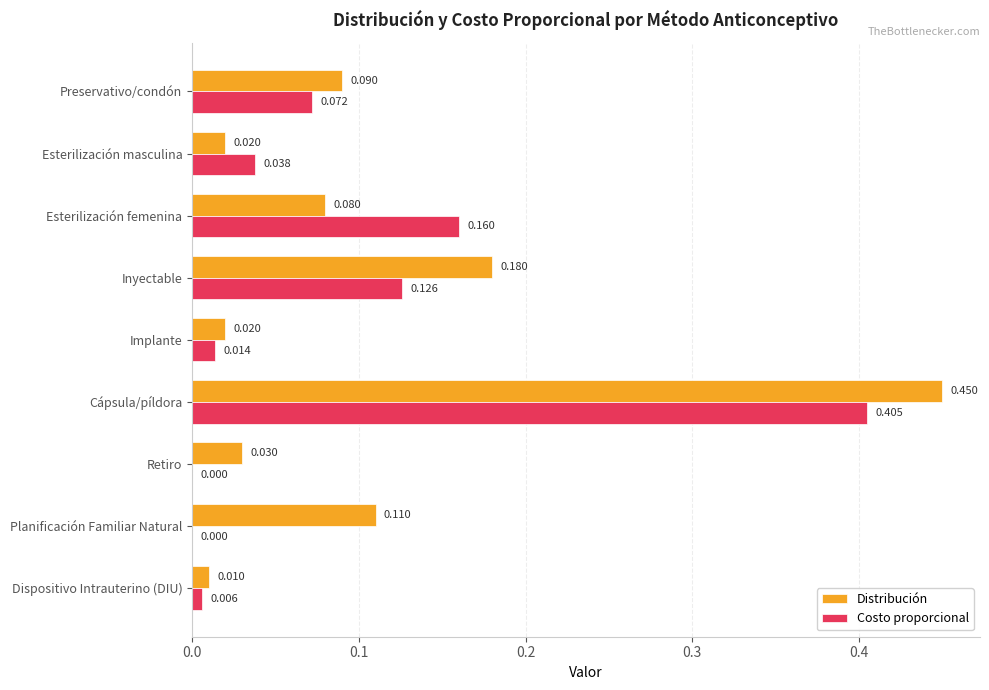

Which series changed the most between Esterilización femenina and Planificación Familiar Natural?

Costo proporcional